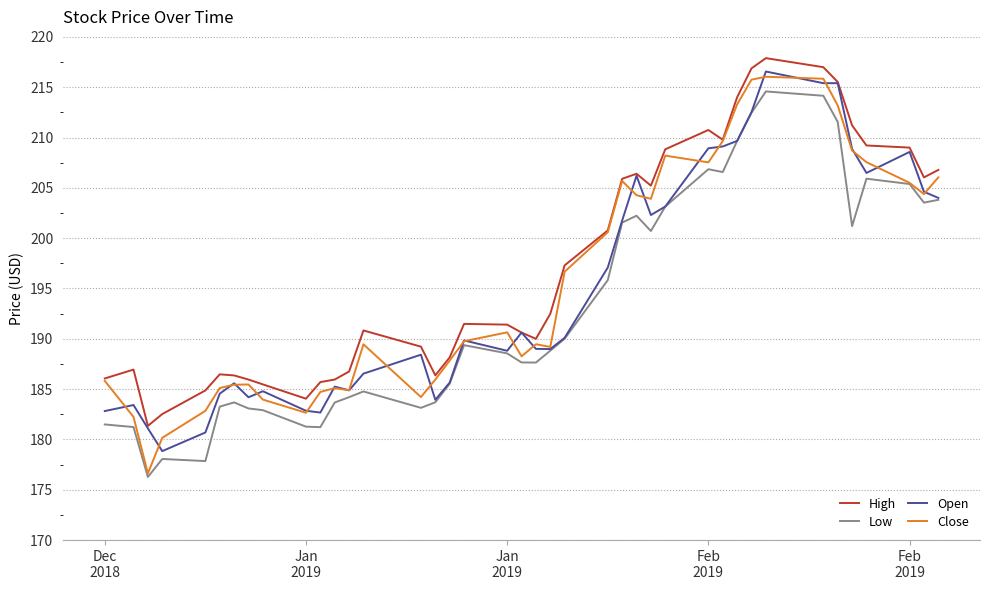

True or false: High and Low intersect in this chart.

False